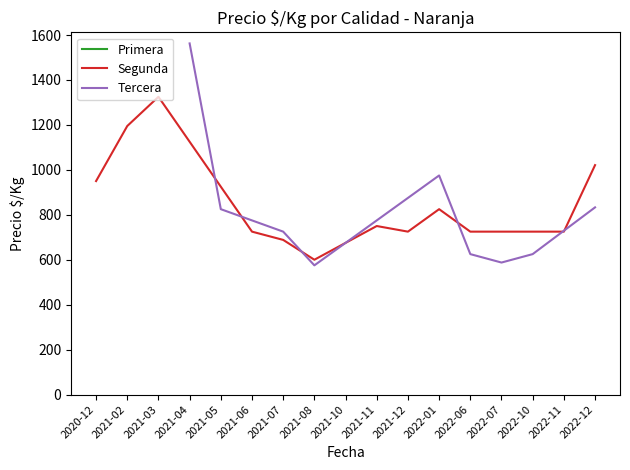

Which category has the highest value in the Segunda series?

2021-03